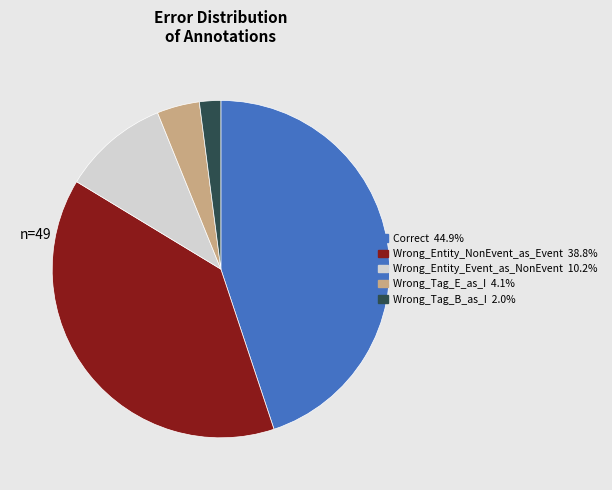

Which category has the biggest portion of the pie?

Correct